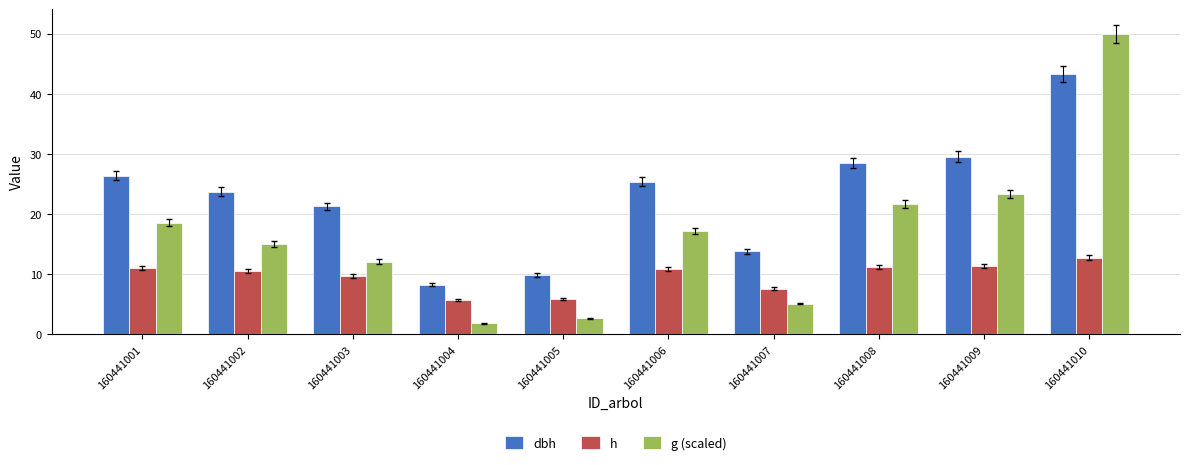

What is the sum of the dbh values at 160441005 and 160441009?

39.4